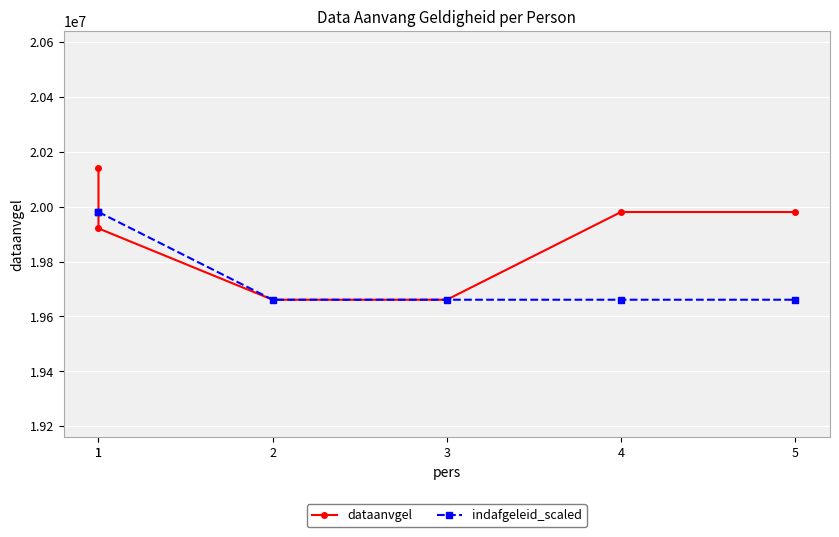

The value of dataanvgel at 2 is 19660821. True or false?

True